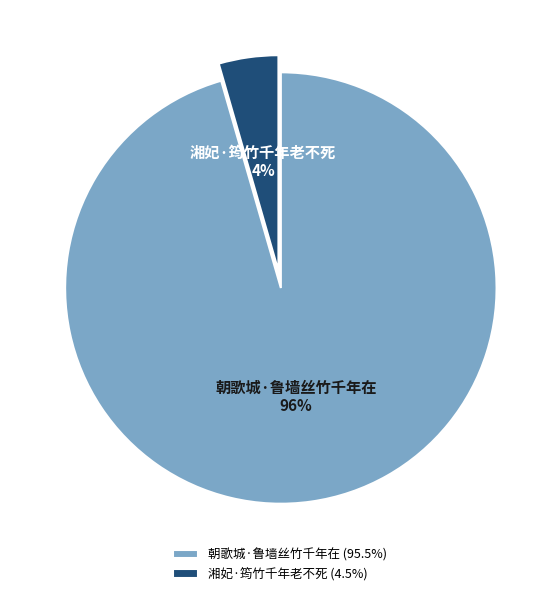

Do 朝歌城·鲁墙丝竹千年在 and 湘妃·筠竹千年老不死 together represent more than half of the pie?

Yes